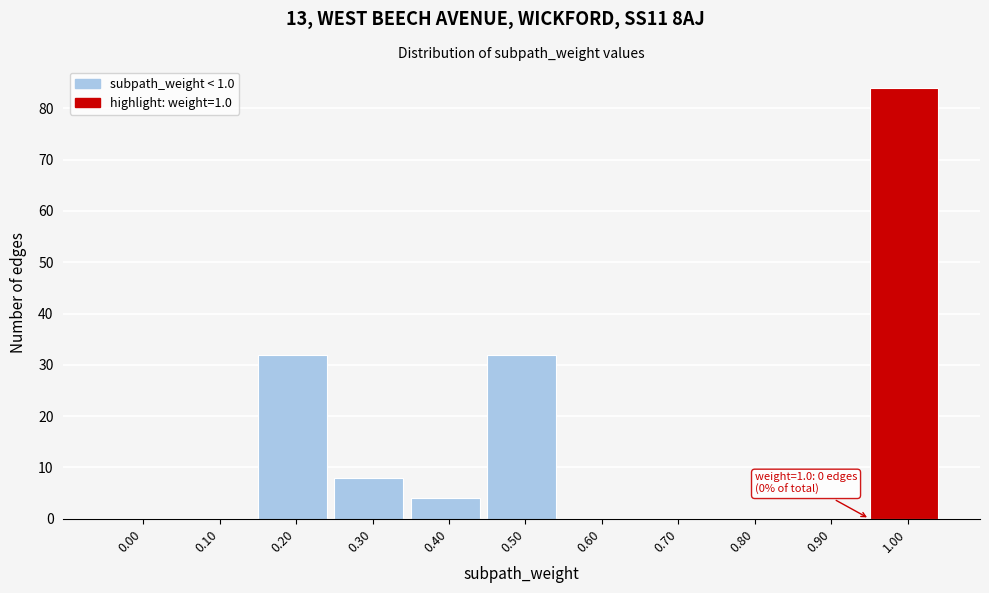

Reading right to left, transcribe all the data shown in this chart.

1.00=84	0.90=0	0.80=0	0.70=0	0.60=0	0.50=32	0.40=4	0.30=8	0.20=32	0.10=0	0.00=0